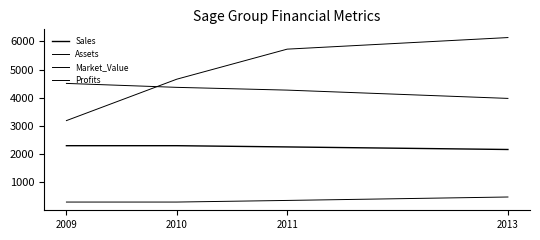

True or false: Profits has more than 0 points higher than both neighbors.

False